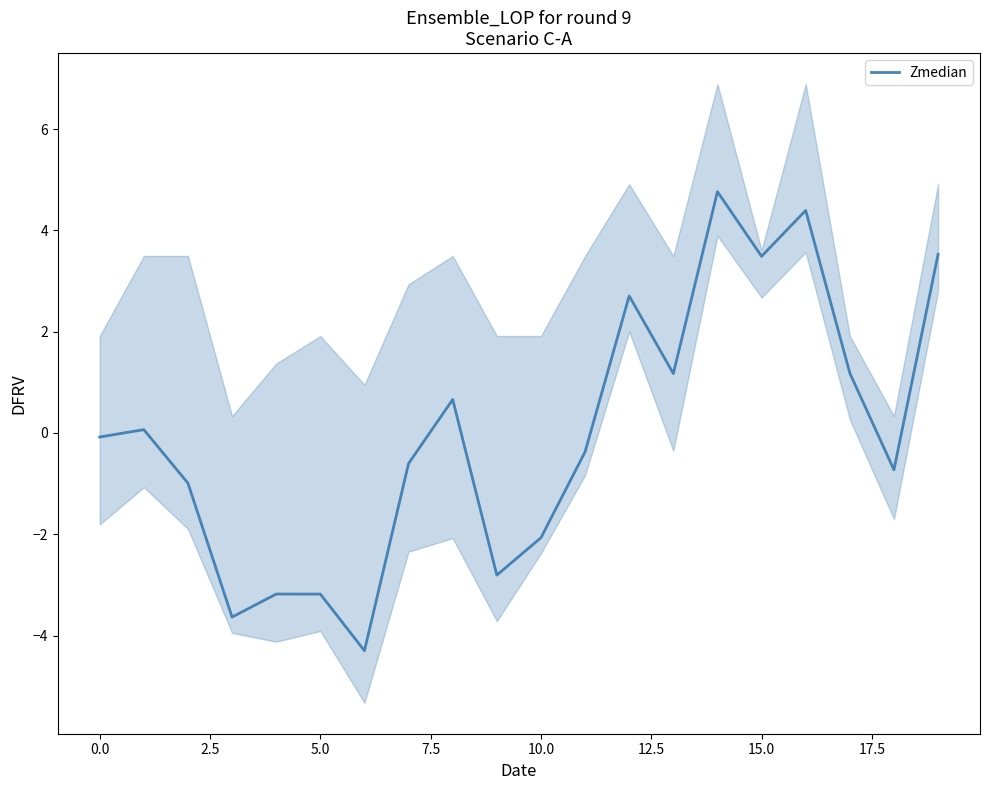

What is the maximum value for Zmedian?

4.8